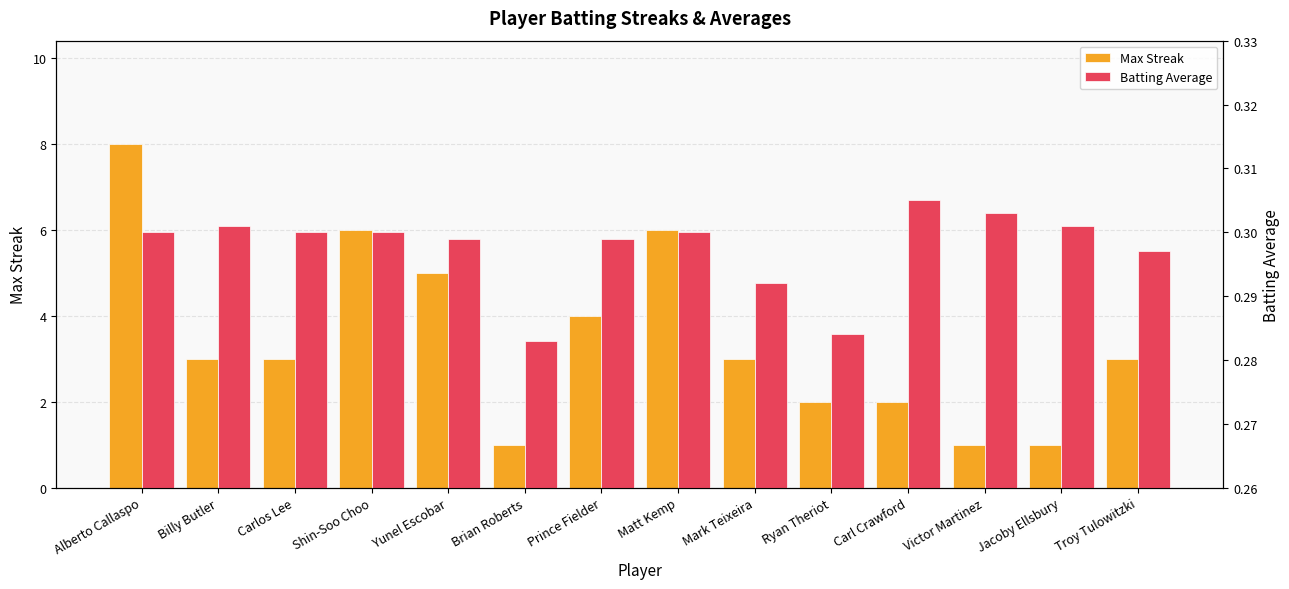

Reading left to right, list all the values displayed in this chart.

Max Streak: 8.0	3.0	3.0	6.0	5.0	1.0	4.0	6.0	3.0	2.0	2.0	1.0	1.0	3.0
Batting Average: 0.3	0.3	0.3	0.3	0.3	0.3	0.3	0.3	0.3	0.3	0.3	0.3	0.3	0.3